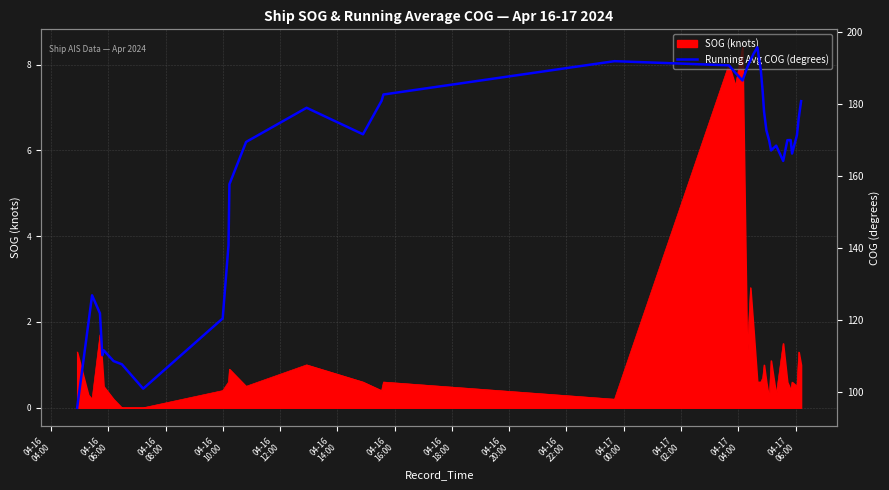

How many interior local peaks (higher than both neighbors) does the data have?

7